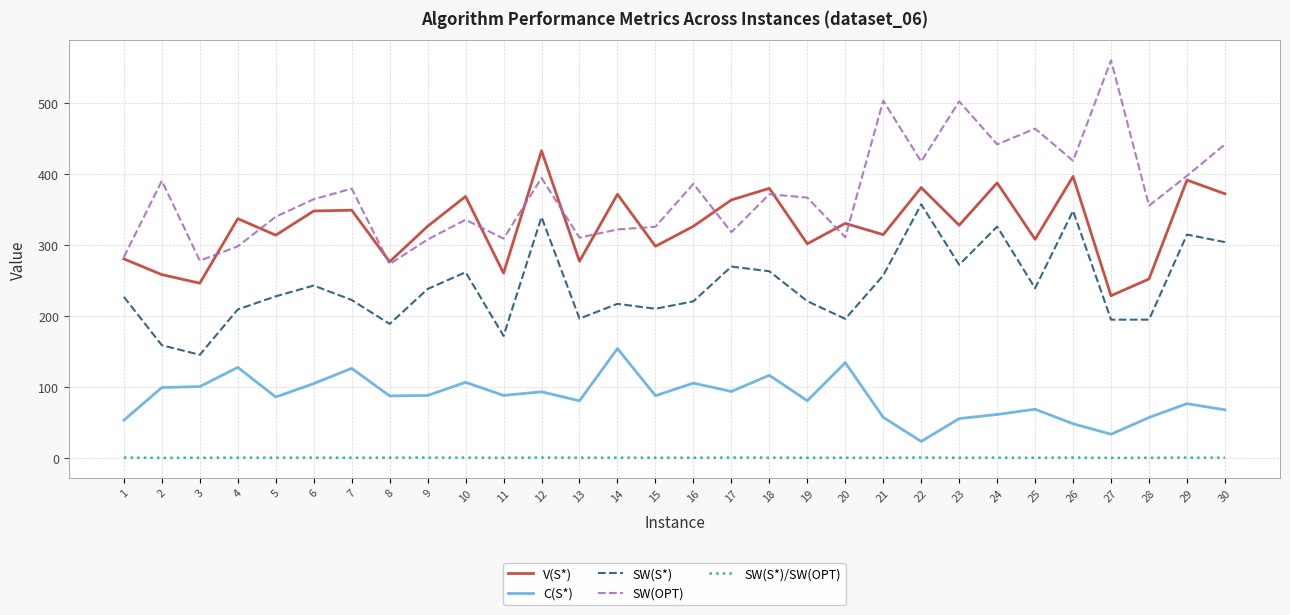

What is the difference between the highest and lowest values at 6?

363.9